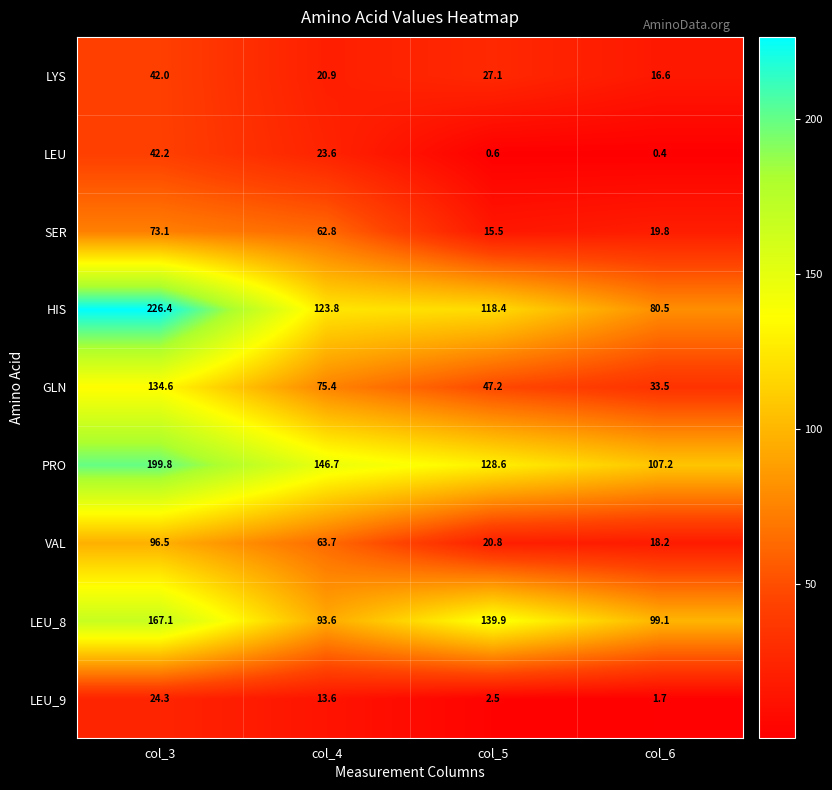

List the series in order of their peak value, highest first.

HIS, PRO, LEU_8, GLN, VAL, SER, LEU, LYS, LEU_9